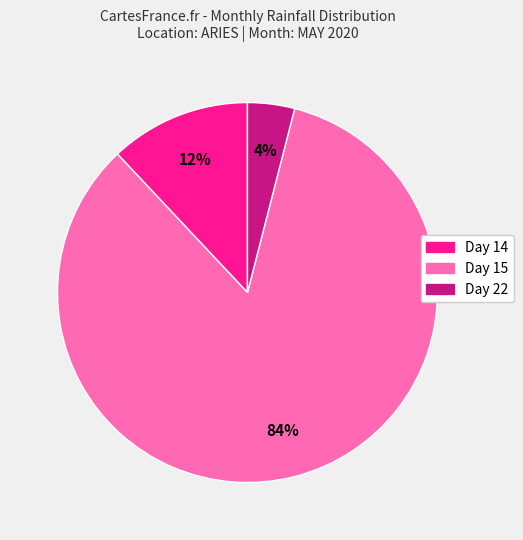

Which category has the smallest portion of the pie?

Day 22